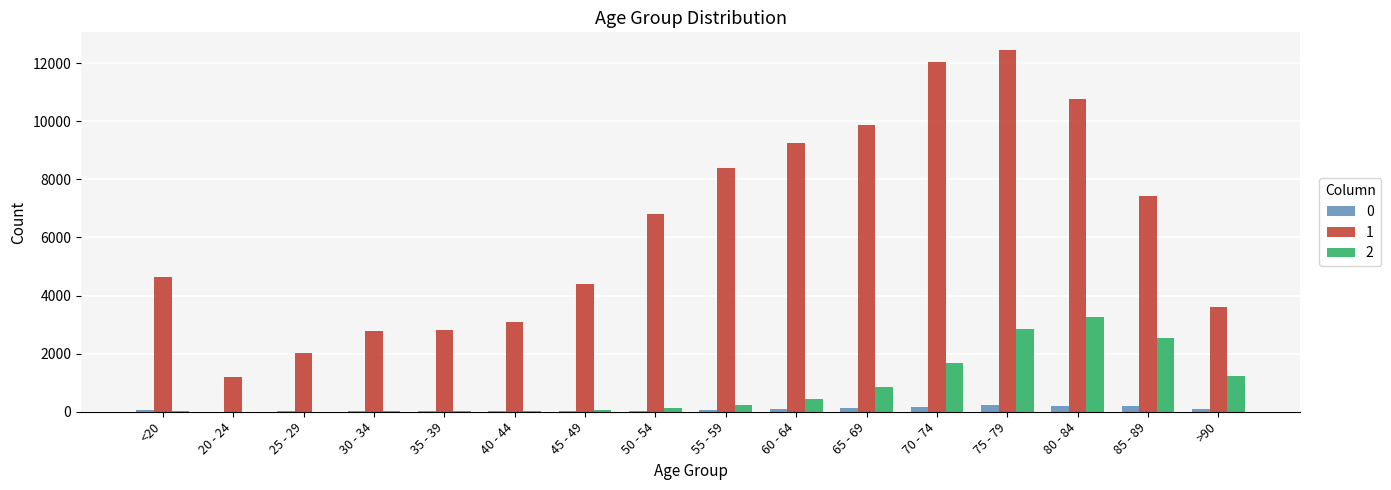

Is it true that 2 equals 3 at 25 - 29?

True